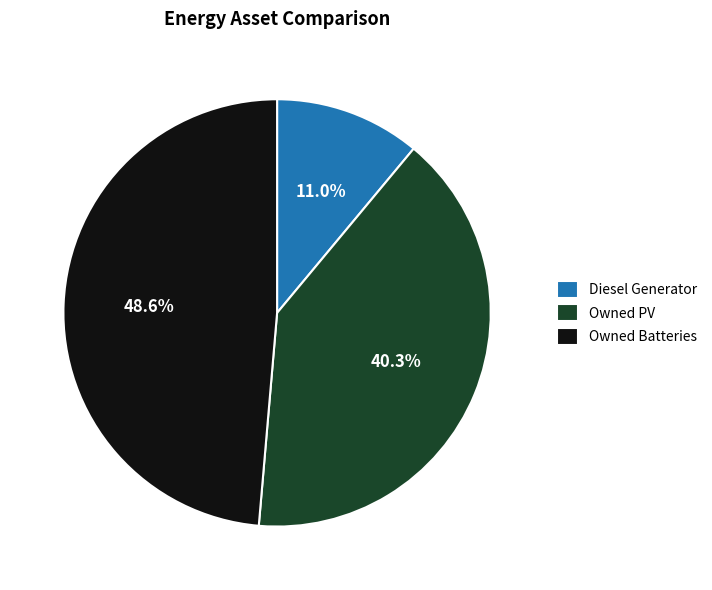

How many slices are in this pie chart?

3